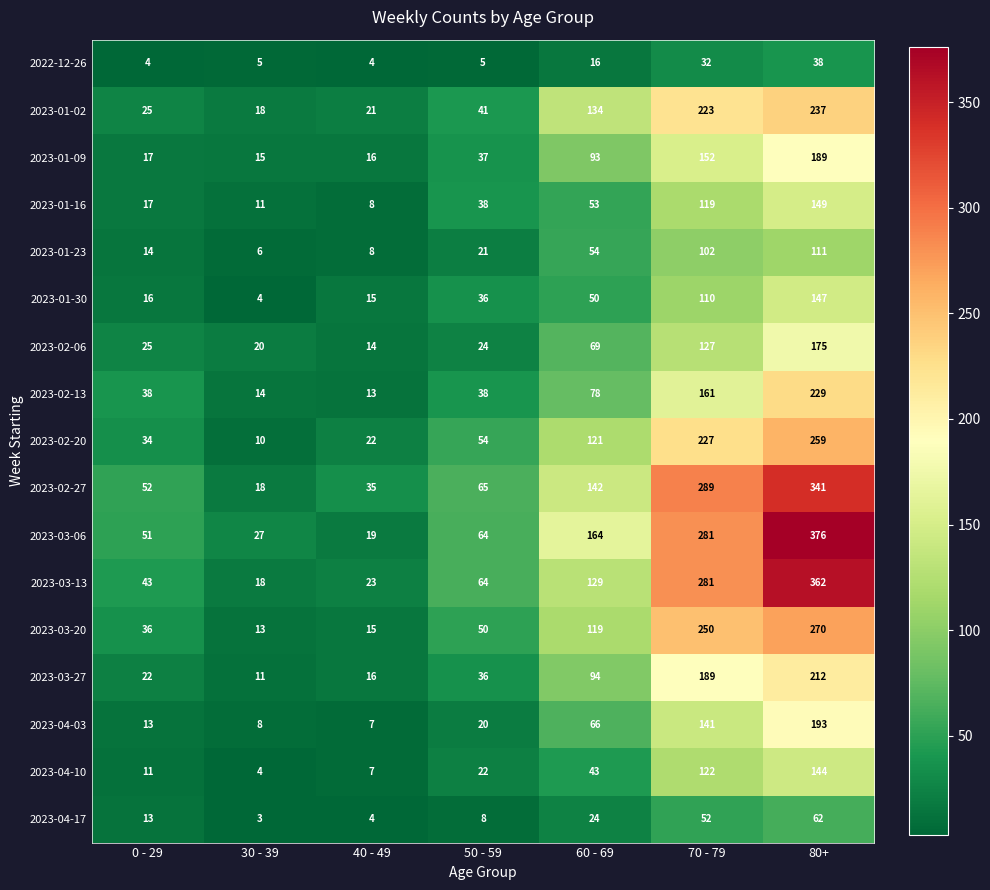

What is the spread (max minus min) of values at 60 - 69?

148